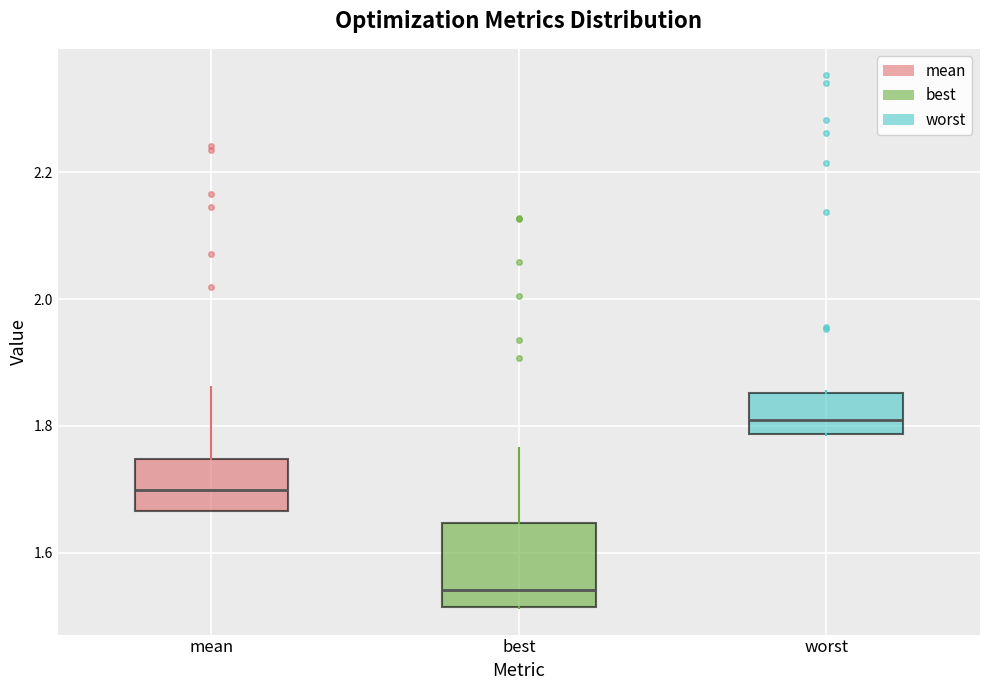

Where is the upper edge of the box for best on the y-axis? The values are not printed on the chart, so give them approximately, as read against the axis.

1.64